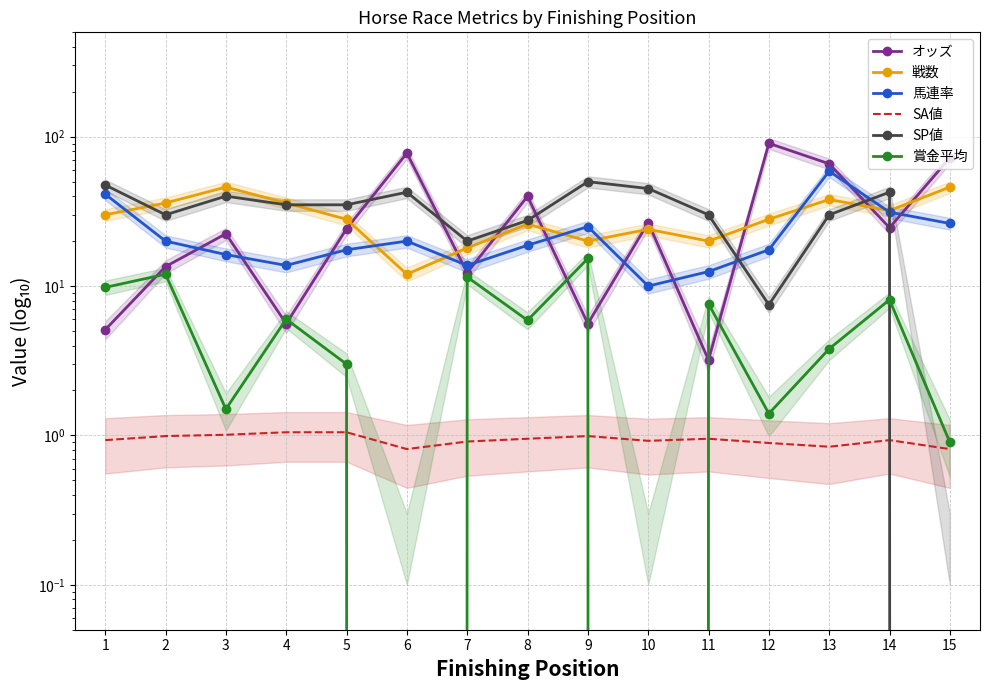

Which series has the widest spread of values?

オッズ